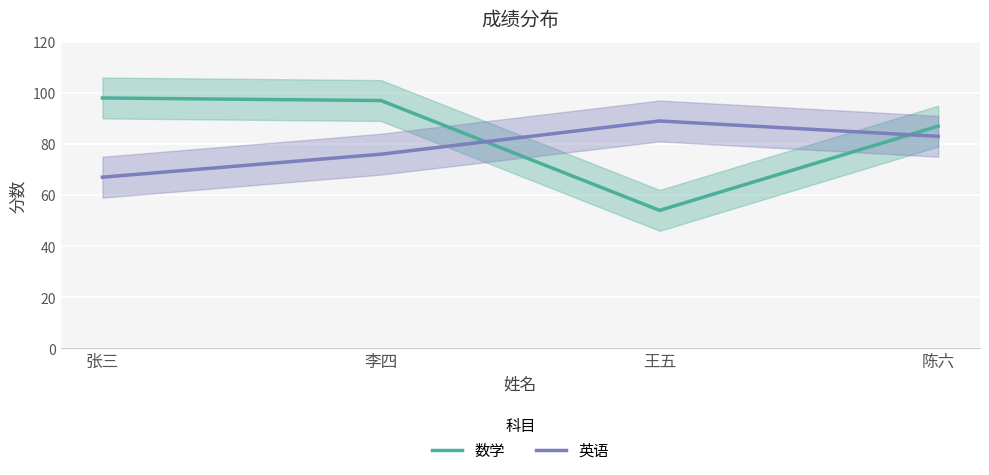

Between 陈六 and 李四, which is larger?

李四